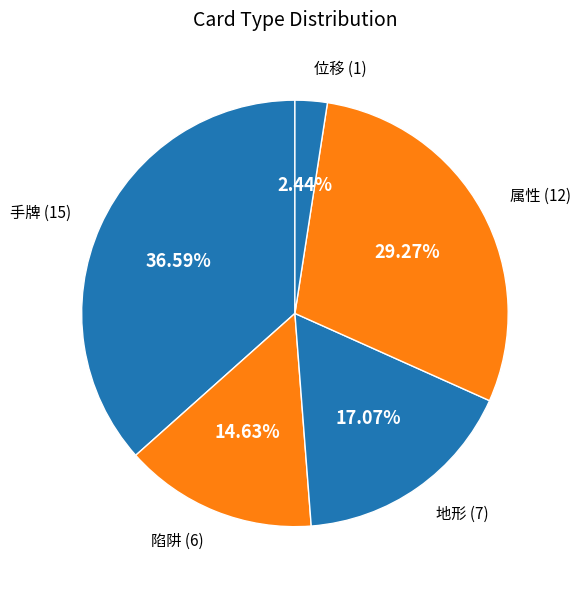

What is the ratio of the value at 地形 to the value at 属性?

0.6